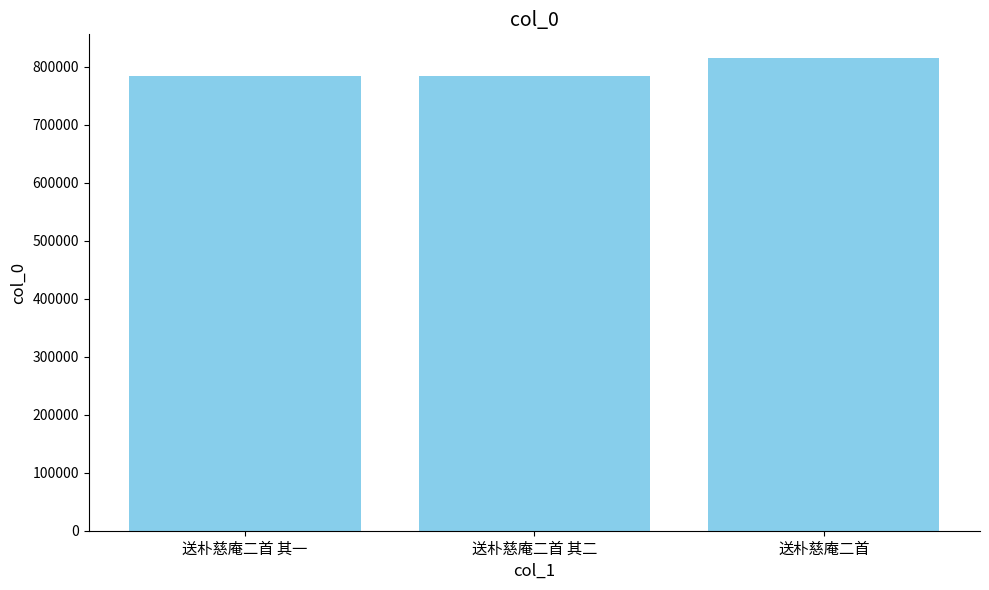

What is the label of the 2nd bar from the right?

送朴慈庵二首 其二